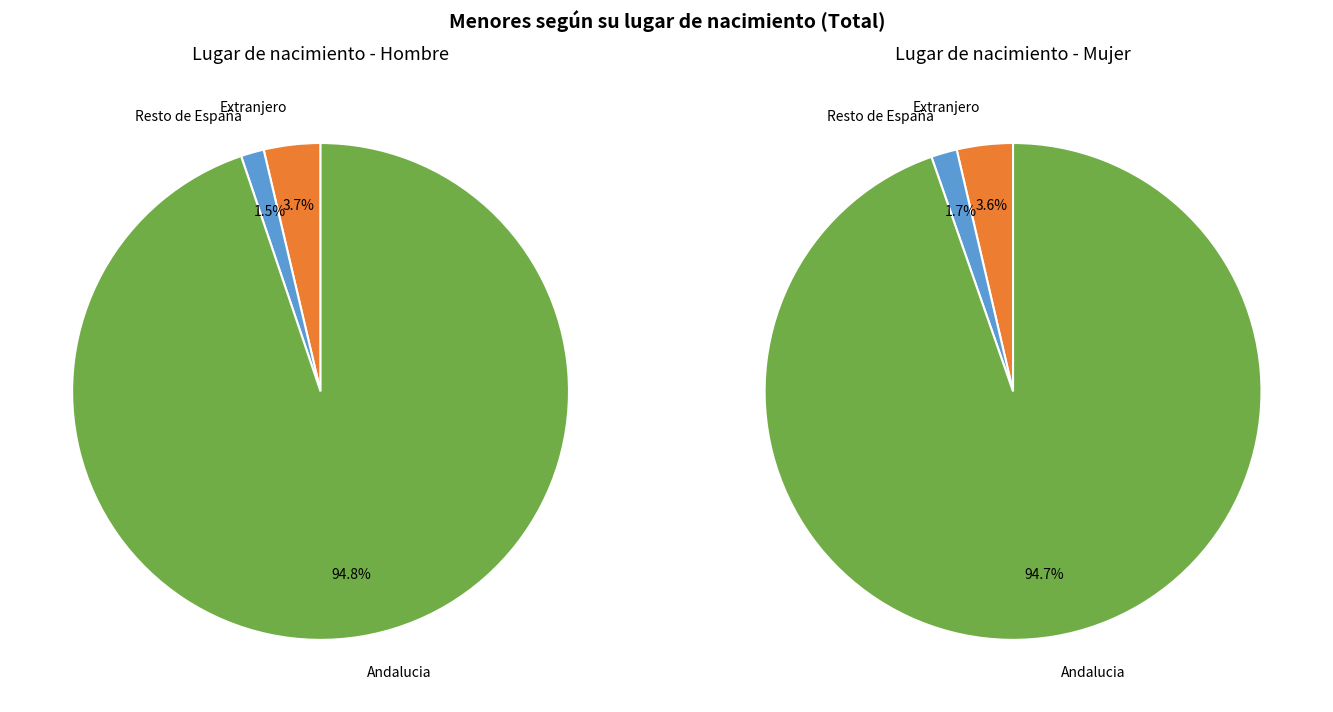

Count the number of slices in the pie.

3